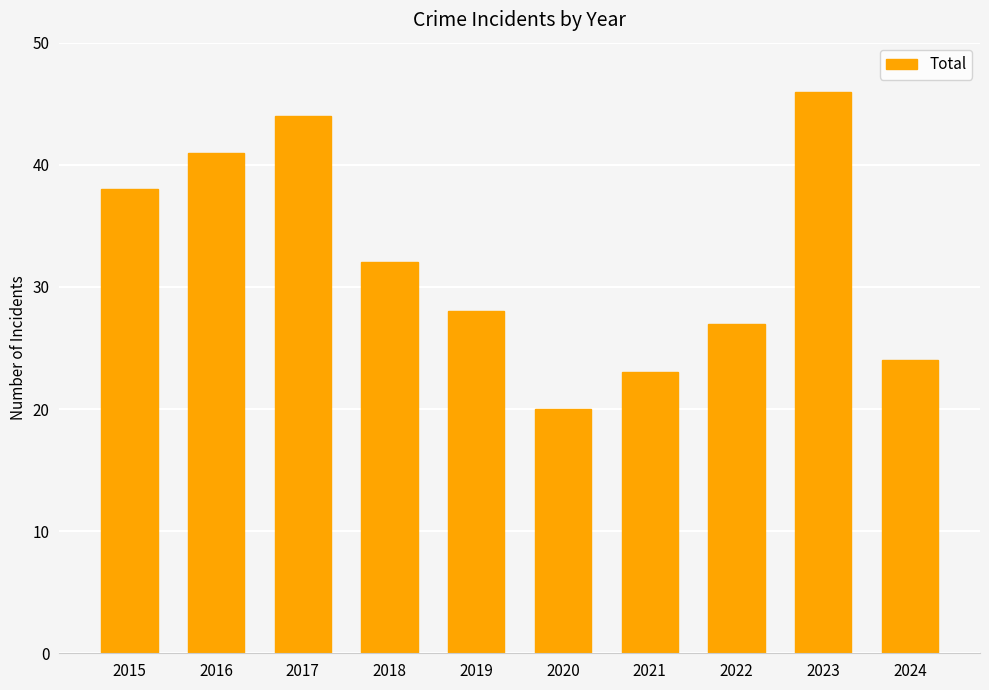

Reading left to right, what are all the values shown in this chart?

2015=38	2016=41	2017=44	2018=32	2019=28	2020=20	2021=23	2022=27	2023=46	2024=24